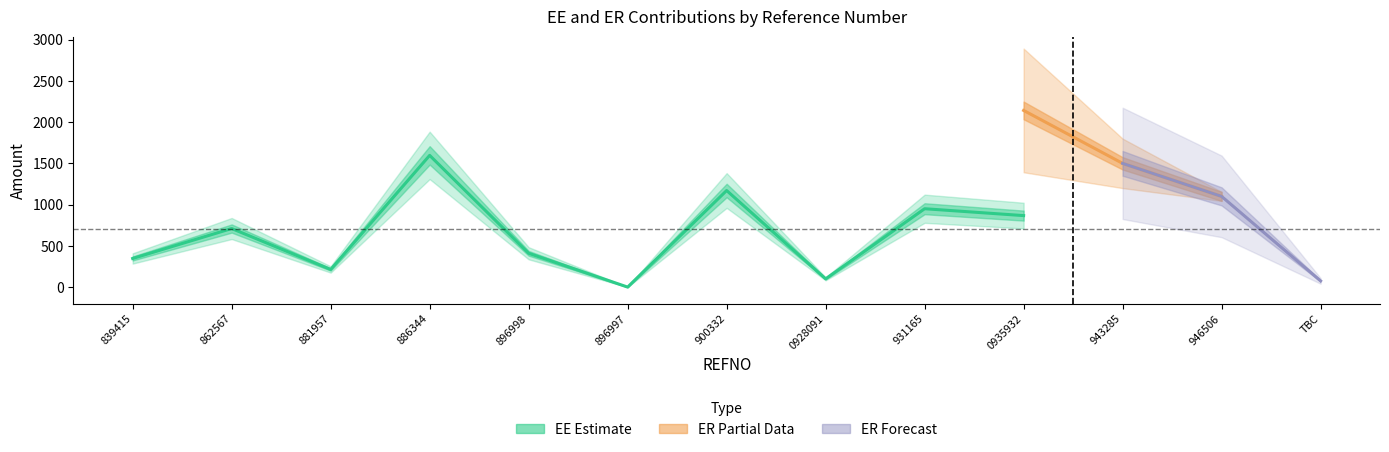

How many intersections are there between EE and ER?

1